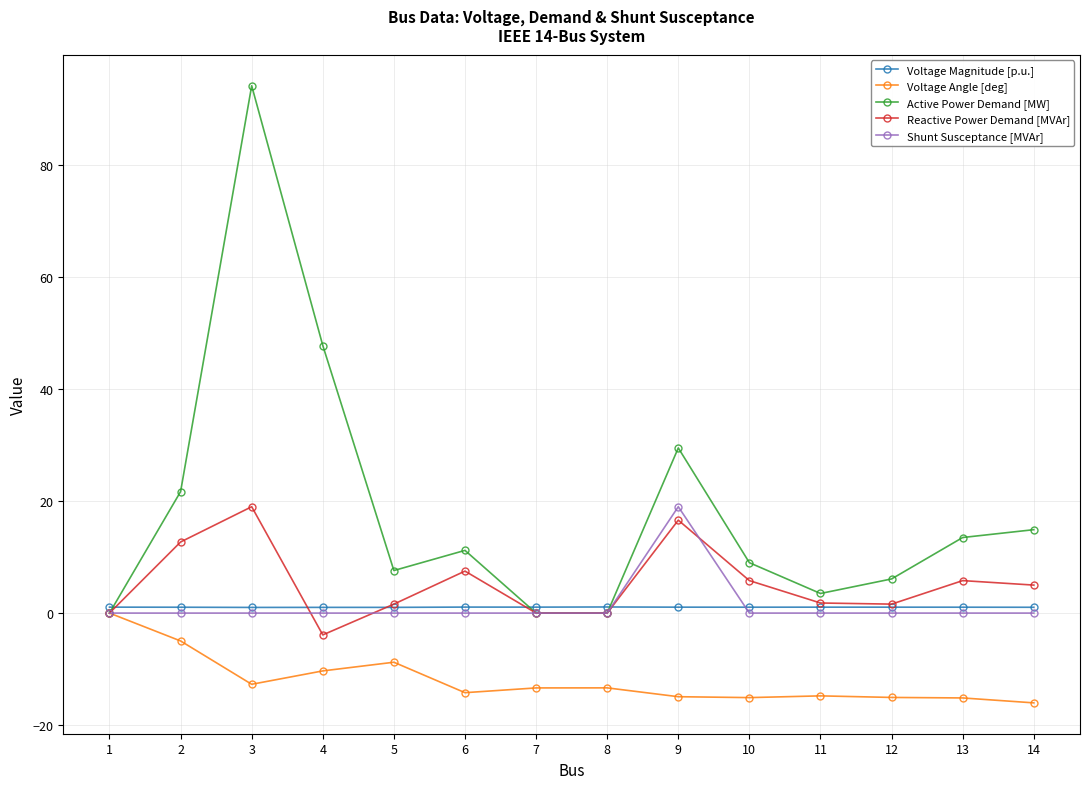

Is it true that Reactive Power Demand [MVAr] equals 7.3 at 1?

False